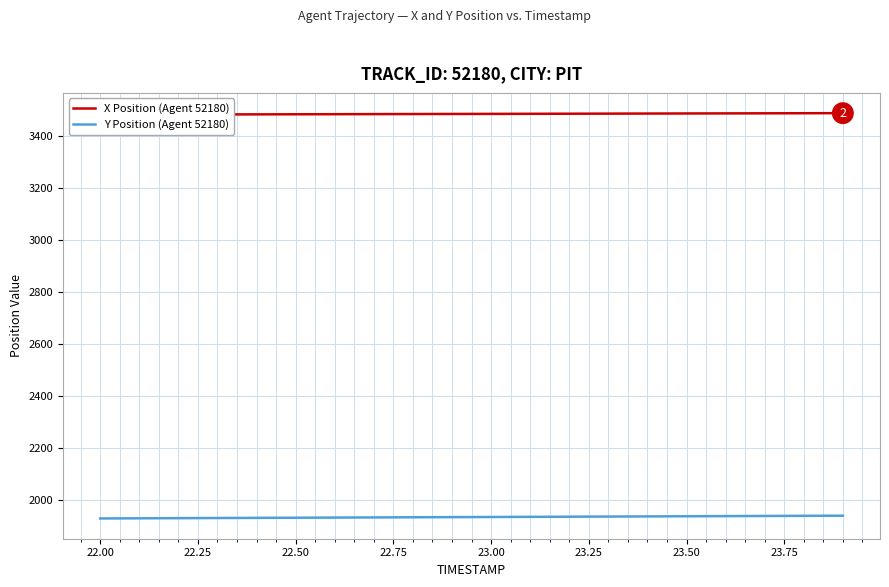

What is the minimum value for Y Position (Agent 52180)?

1931.0